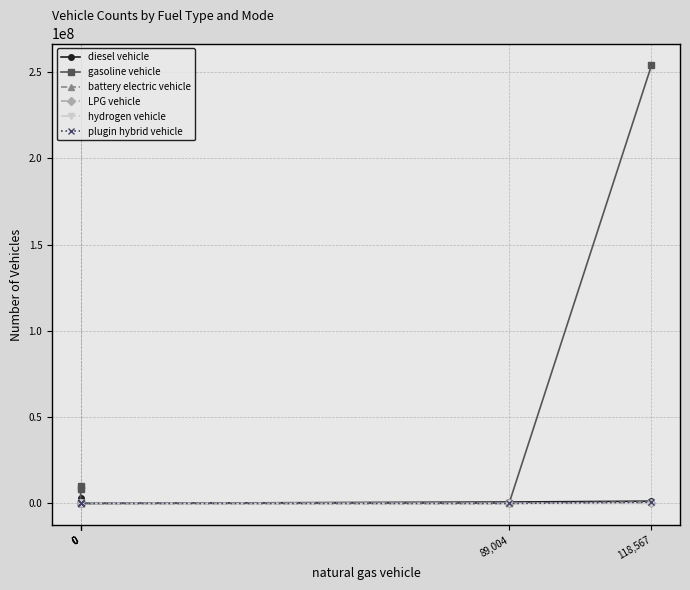

Which series ends up on top after the final intersection of plugin hybrid vehicle and LPG vehicle?

LPG vehicle